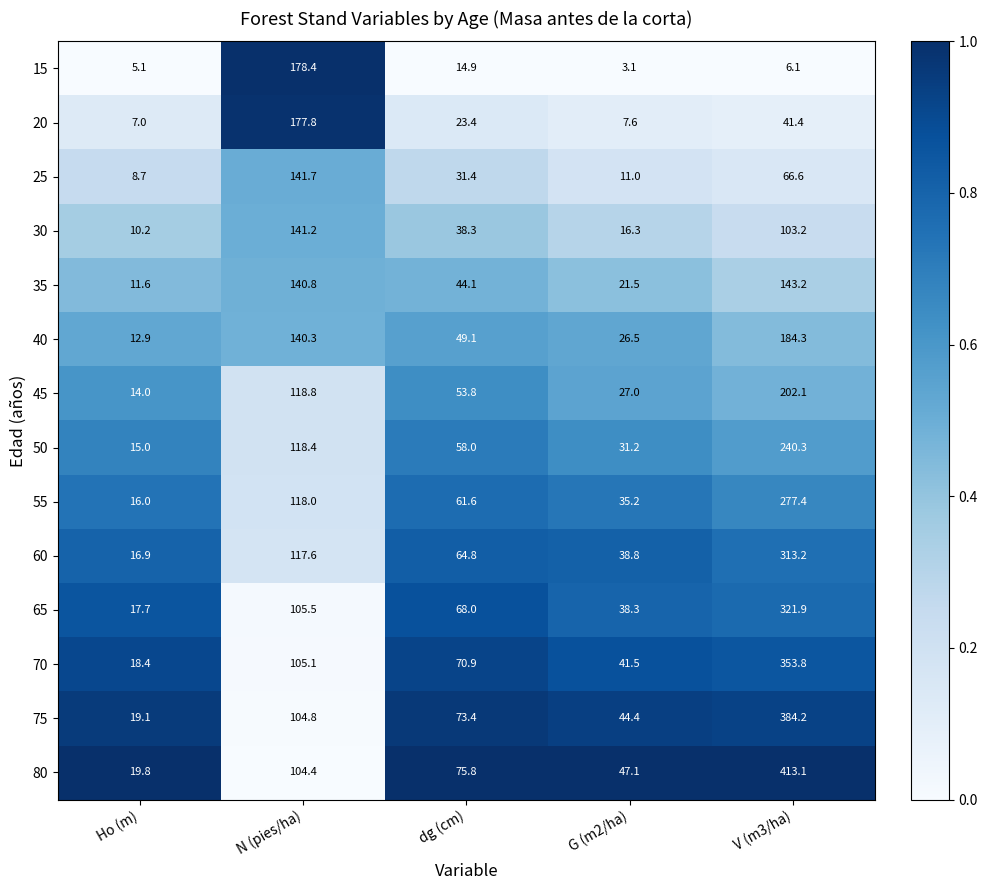

Which series has the widest spread of values?

80